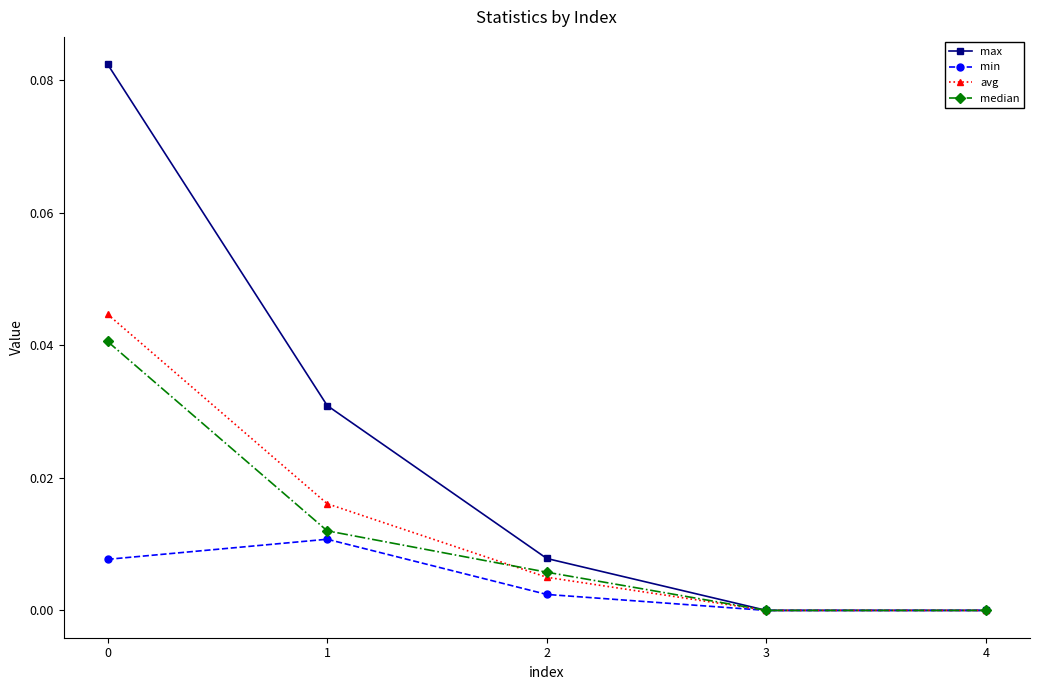

True or false: median has more than 0 interior local peaks.

False